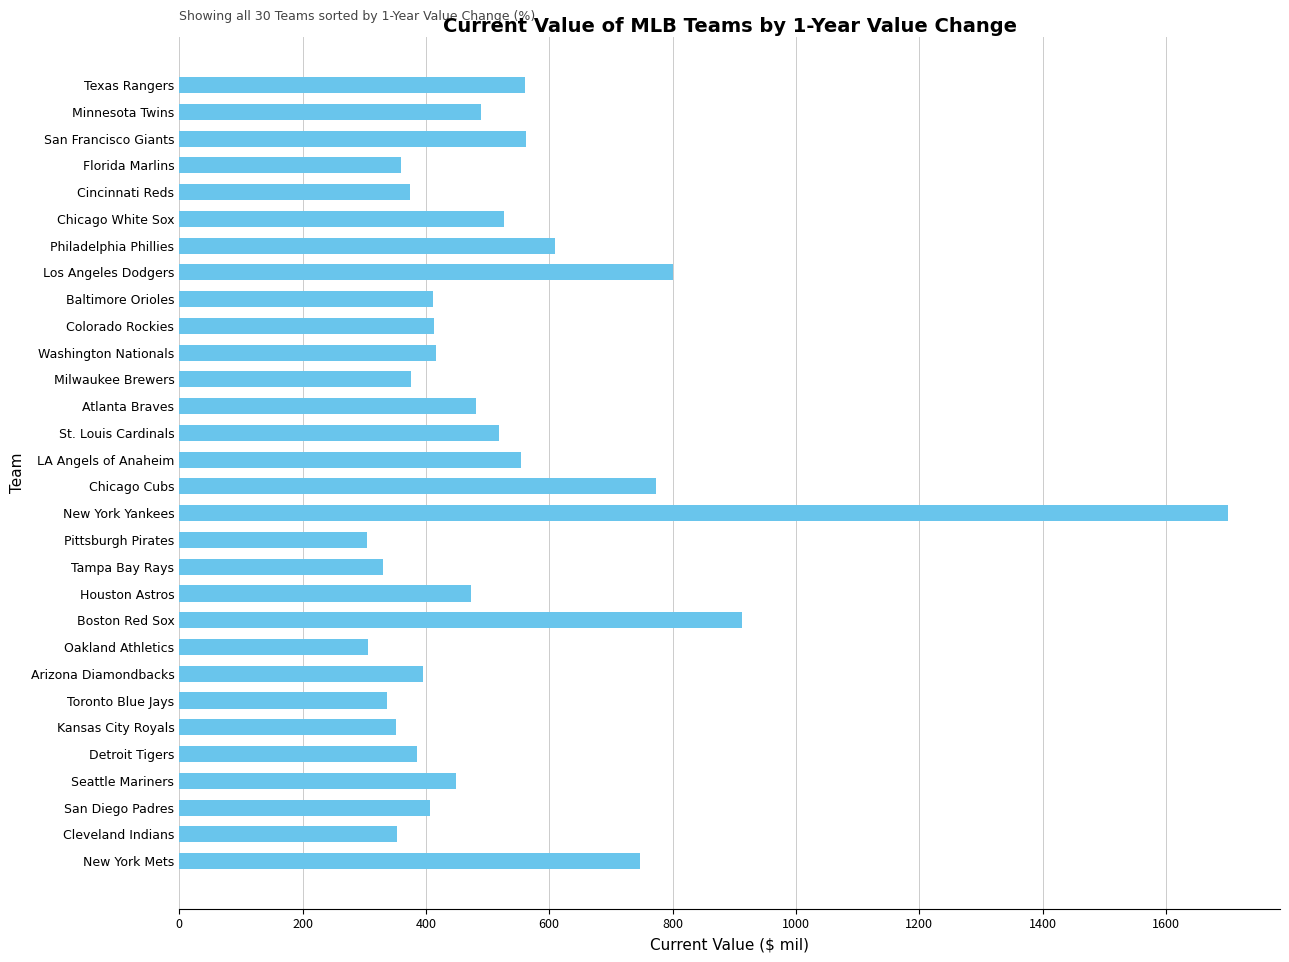

True or false: the data shows 595 at Arizona Diamondbacks.

False